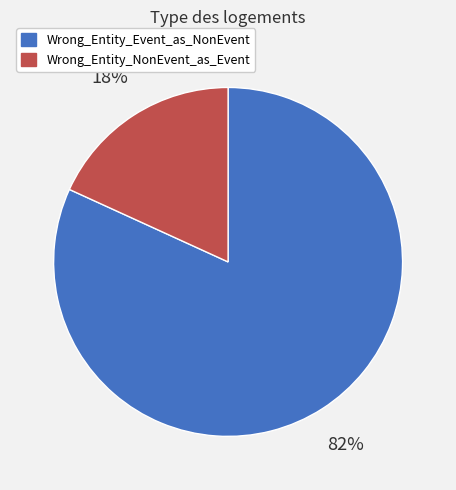

Does any single category account for the majority?

Yes